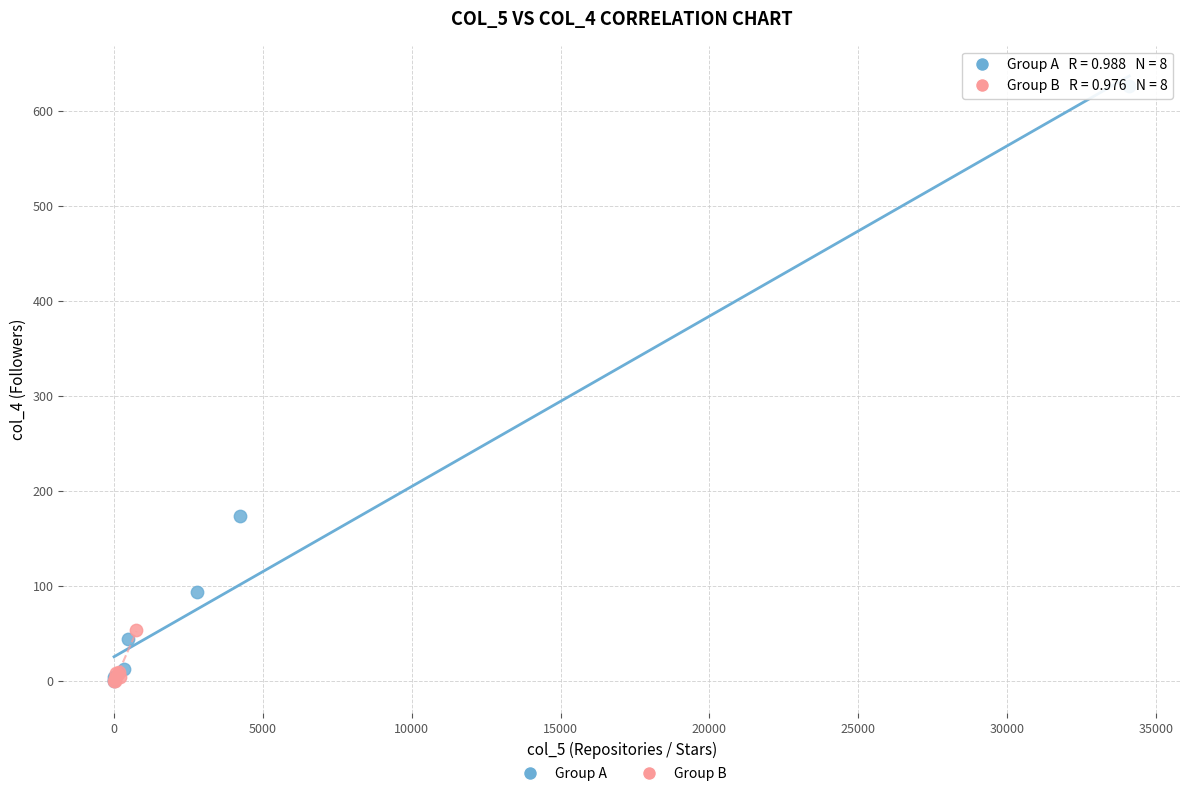

Which series contains the highest Y value?

Group A